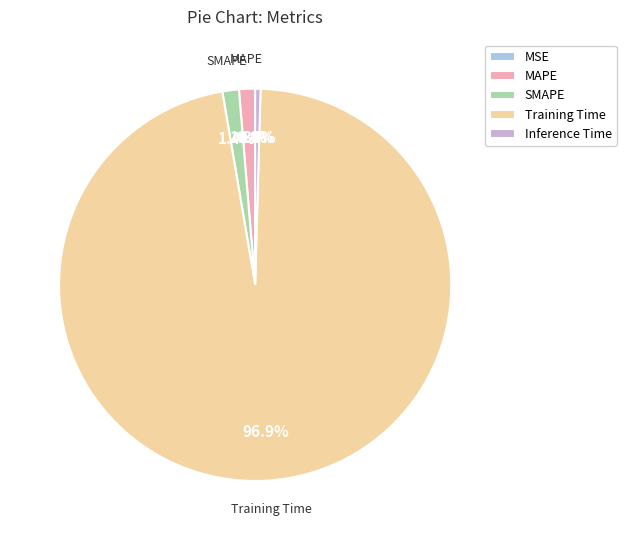

Which has a higher value, Training Time or SMAPE?

Training Time